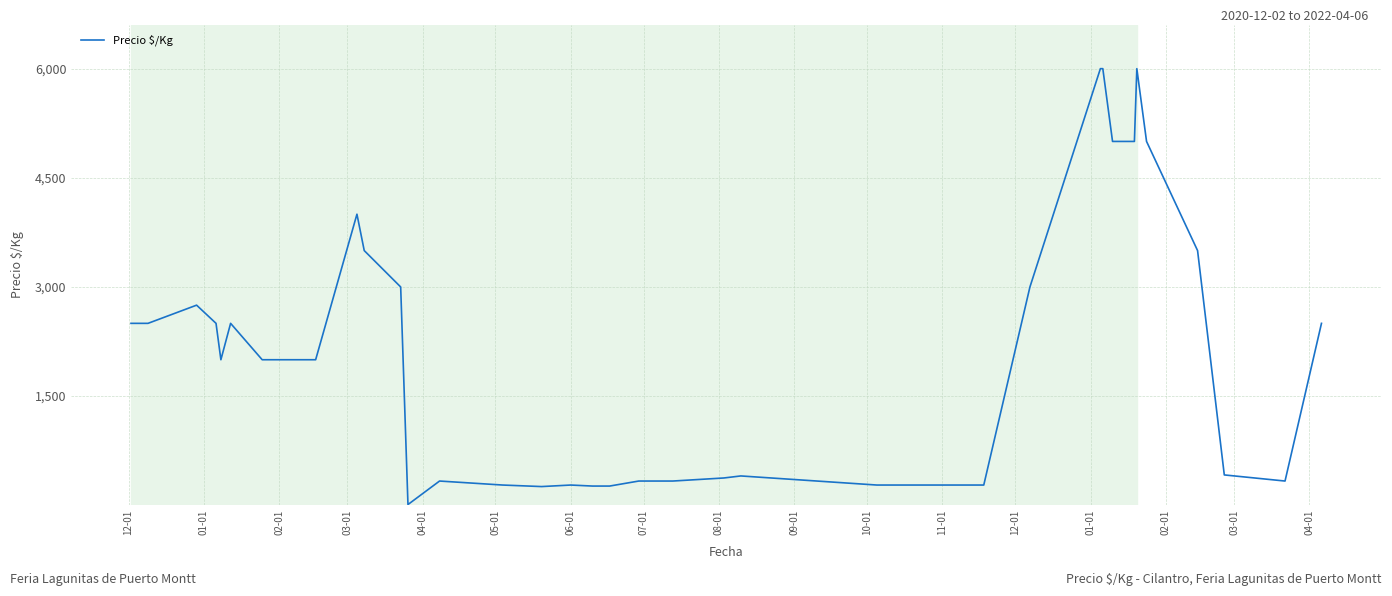

What is the greatest value displayed?

6000